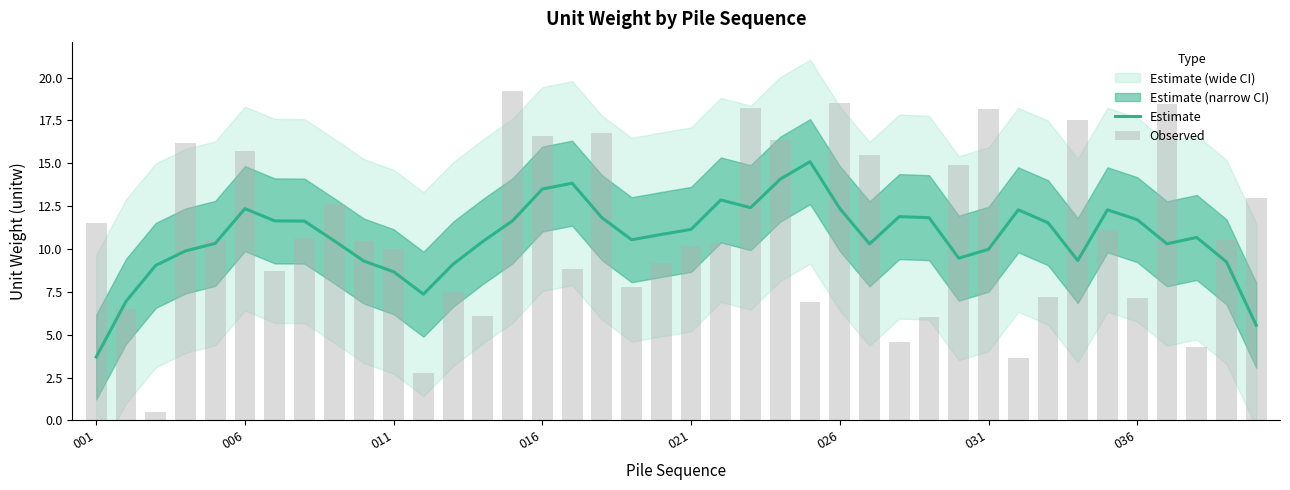

What is the lowest value of the Estimate series?

3.7